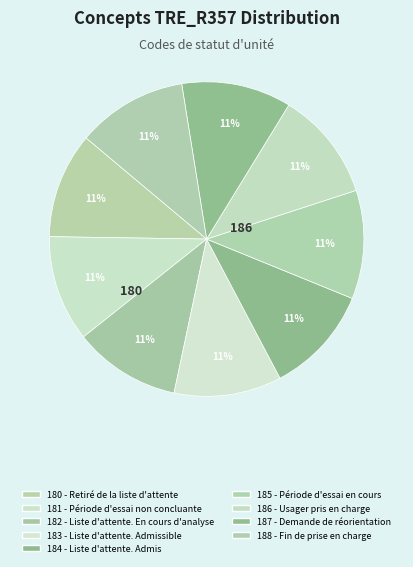

Is there a majority slice in this chart?

No